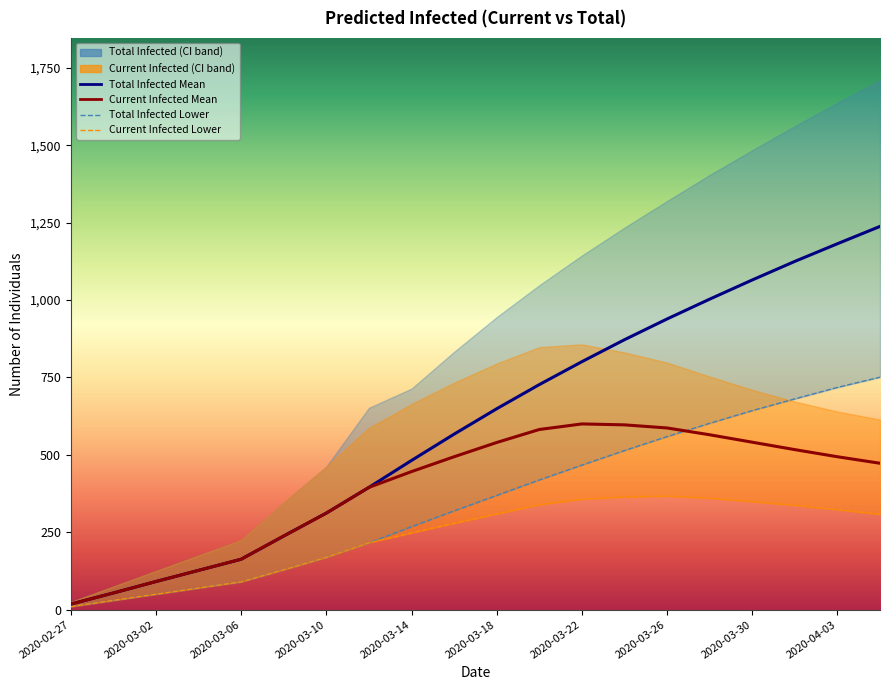

True or false: predicted_total_infected_upper and predicted_current_infected_upper cross at least once.

False